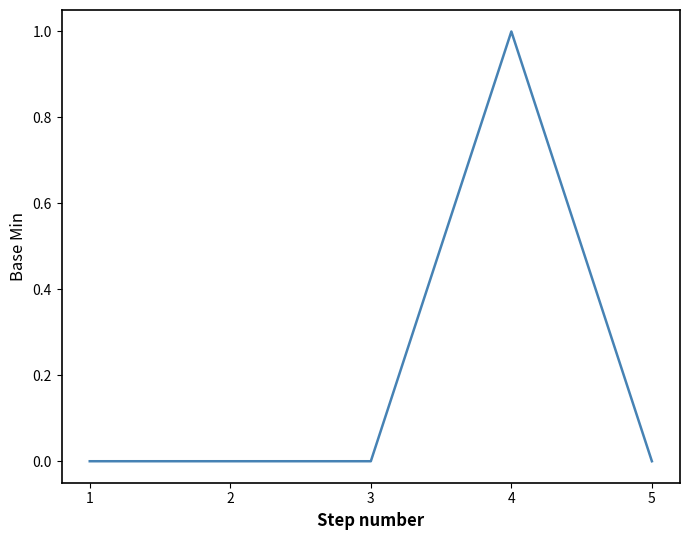

The chart shows a value of 0 at 3. True or false?

True